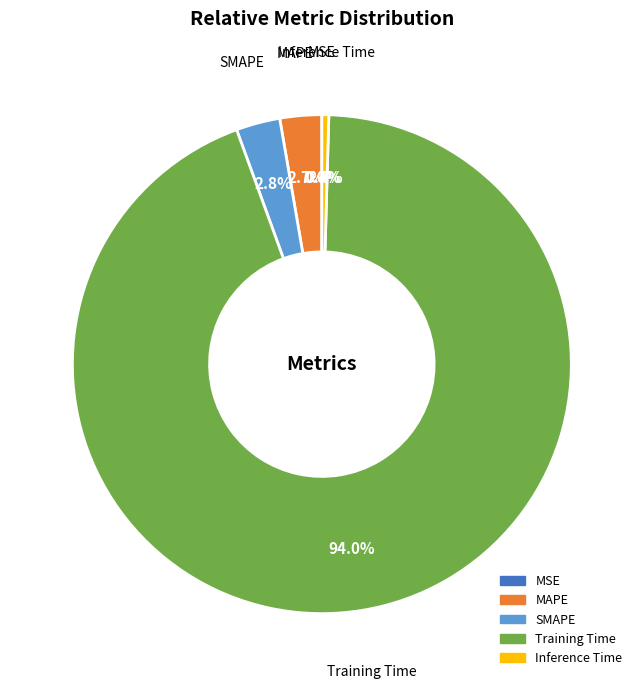

Does Training Time account for over 50% of the chart?

Yes